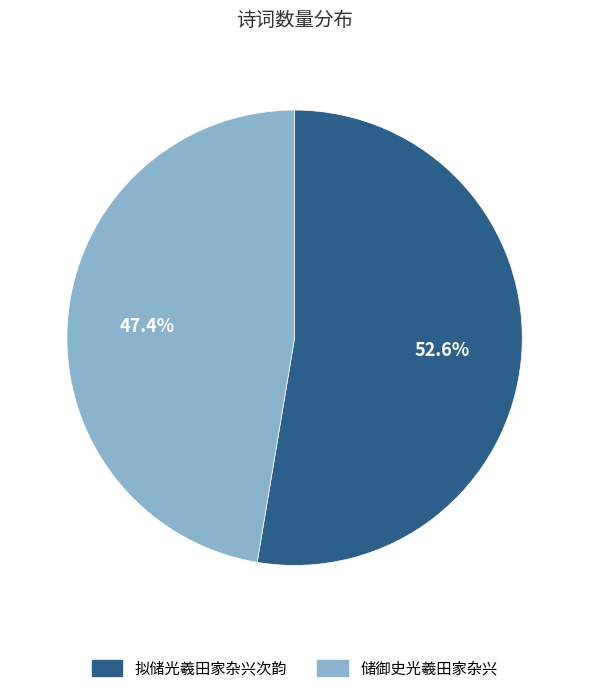

Count the number of slices in the pie.

2